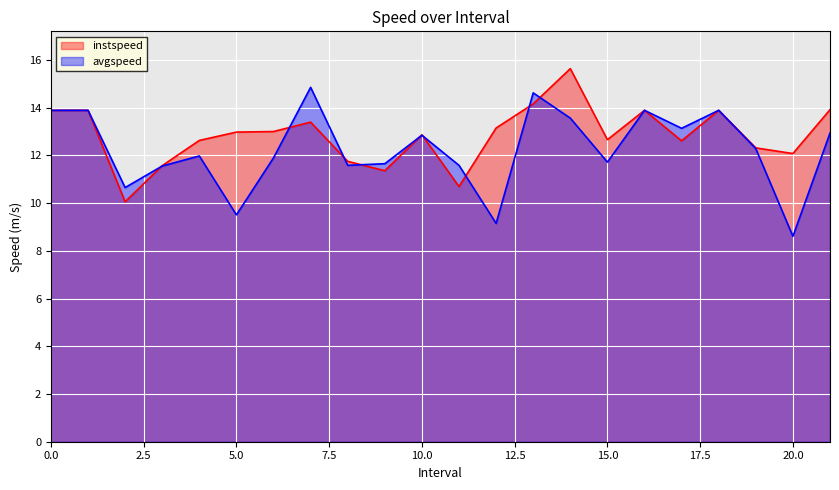

What is the sum of all instspeed values?

282.4